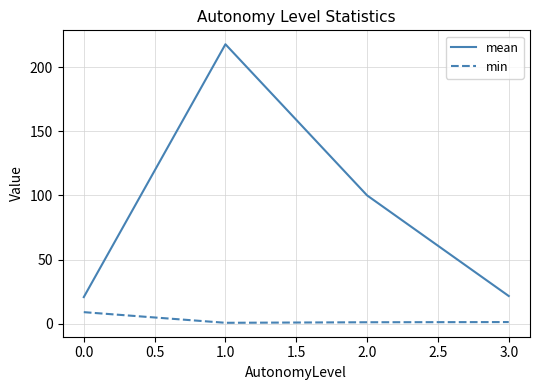

True or false: min and mean cross at least once.

False